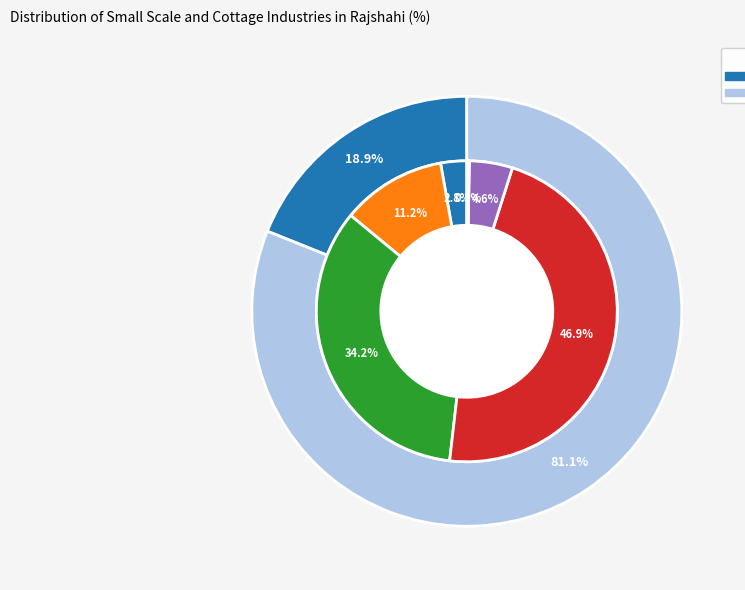

To the nearest percent, what is the combined percentage of Pottery and Others?

5%